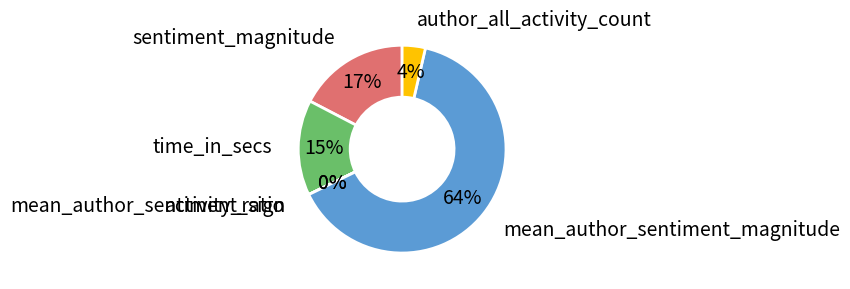

True or false: activity_ratio accounts for 0% of the total.

True